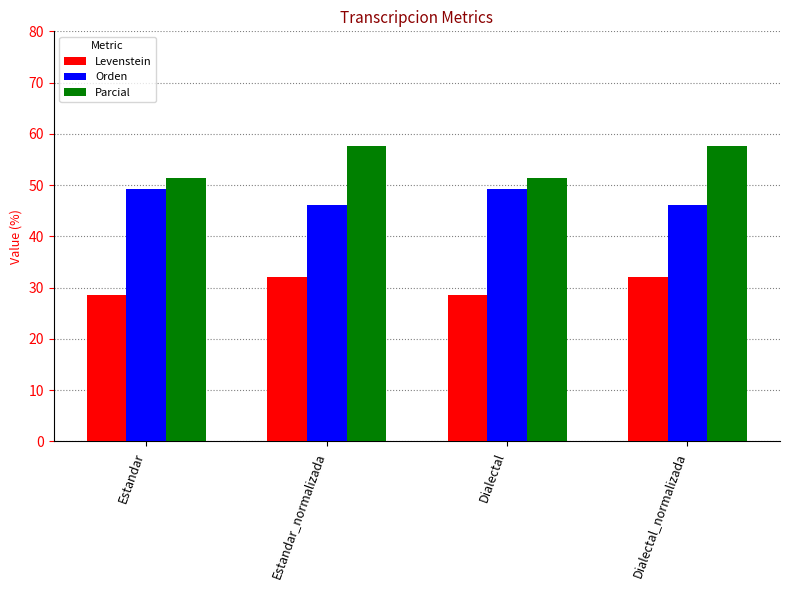

What is the difference between the Parcial values at Dialectal_normalizada and Estandar?

6.3